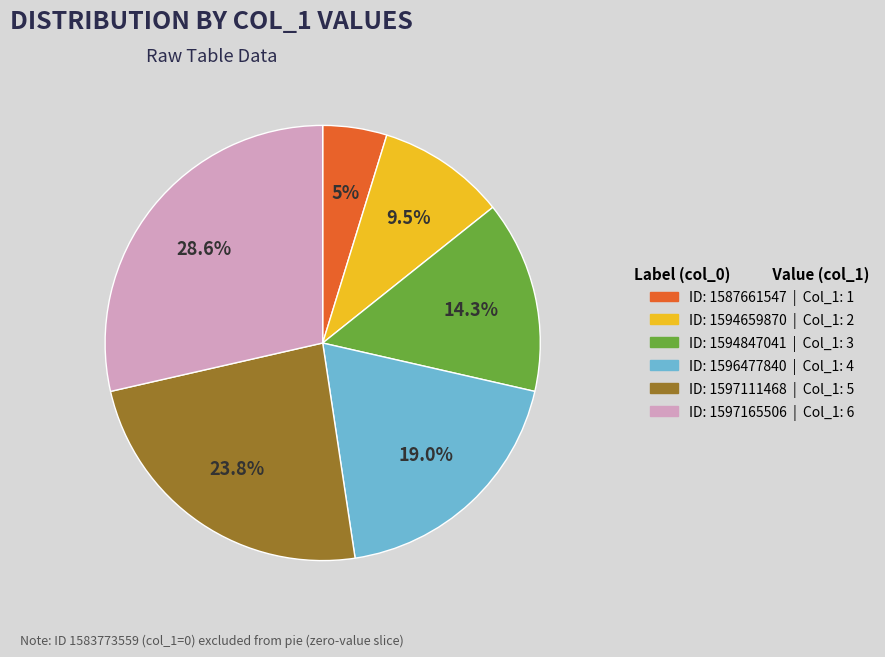

How many slices are in this pie chart?

6